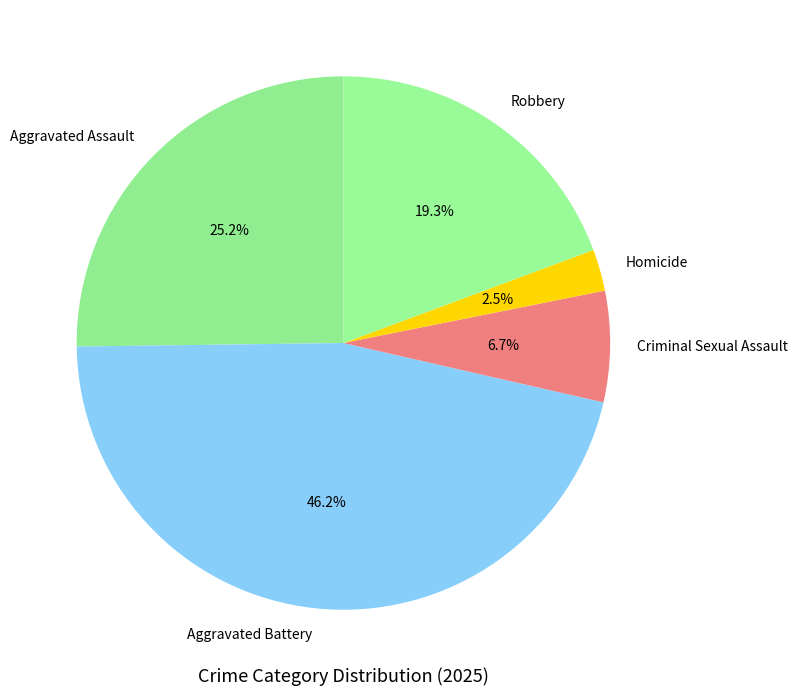

What percentage is the Aggravated Assault slice, to the nearest percent?

25%